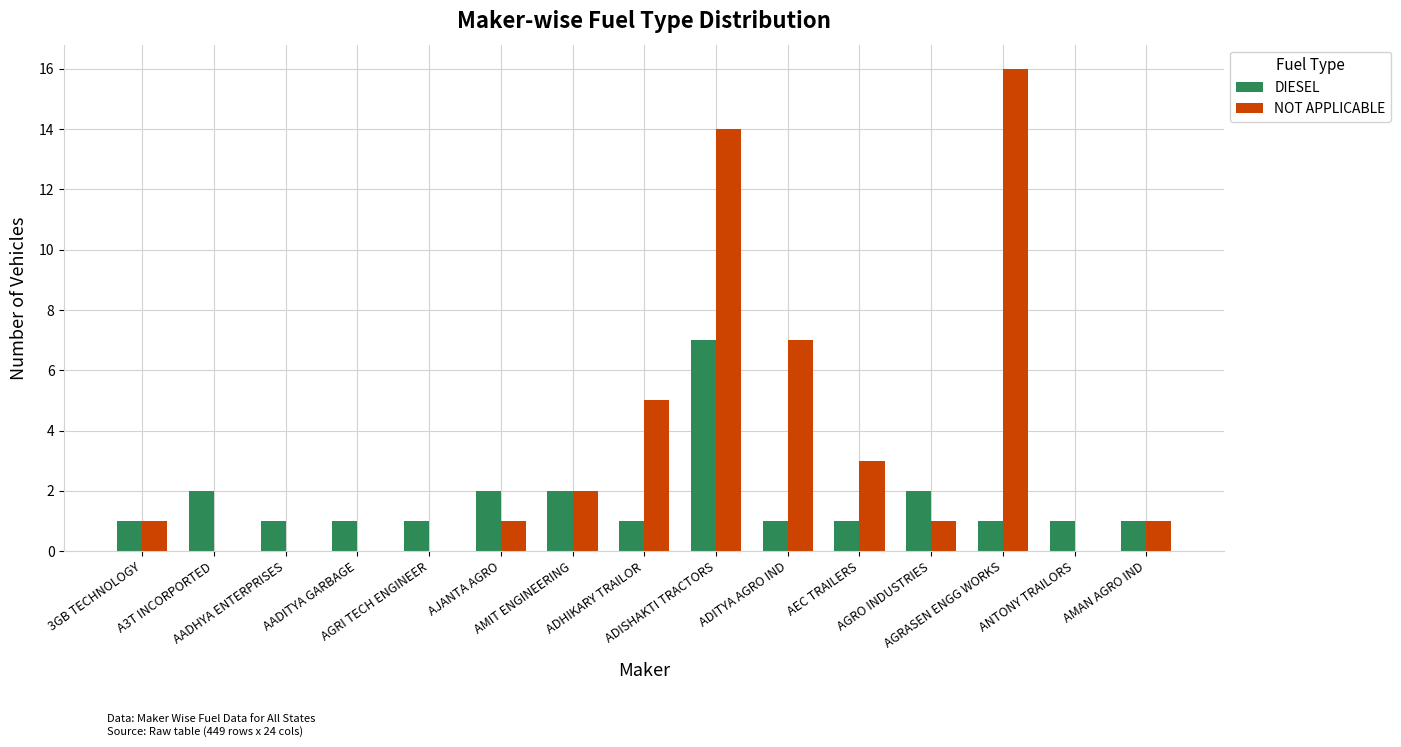

Are the bars horizontal?

No